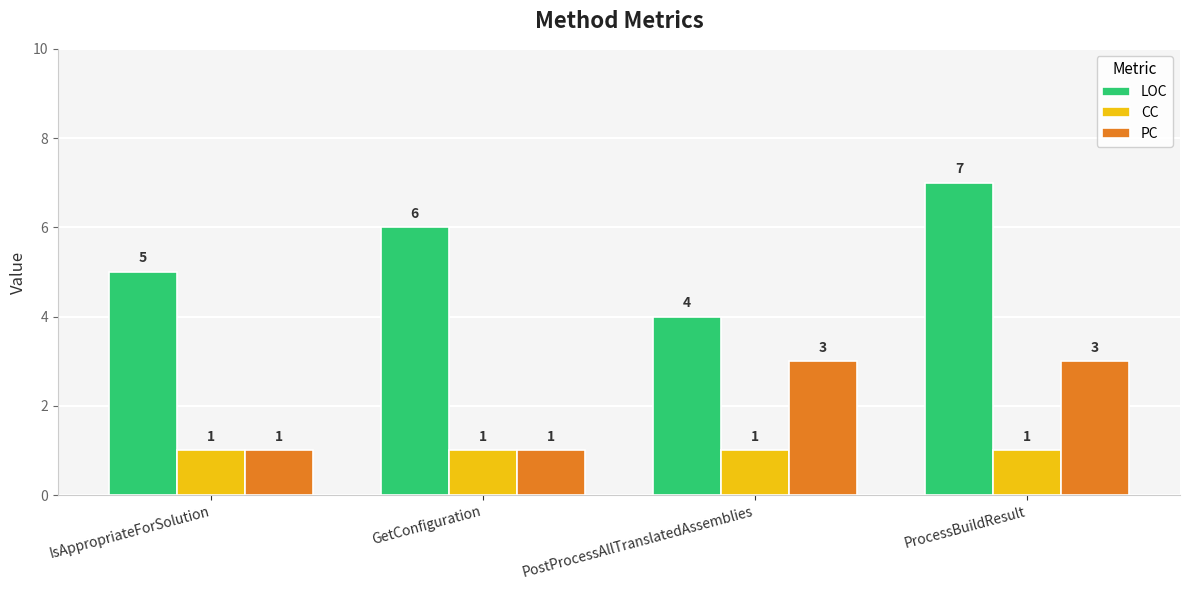

What are all the series names shown in the legend?

LOC, CC, PC